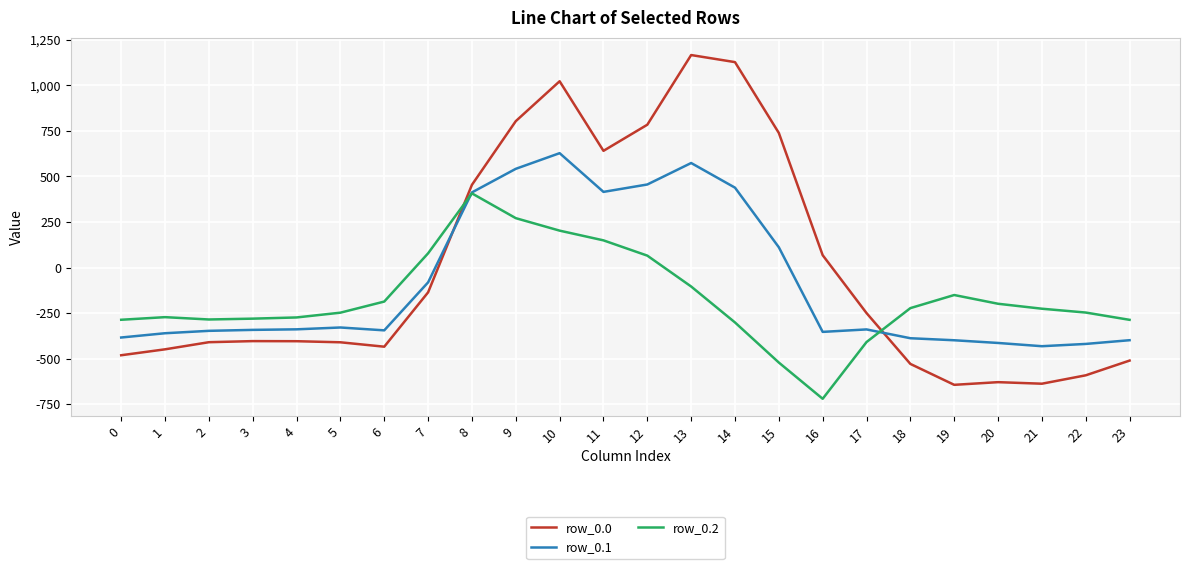

Which series has the largest total across all categories?

row_0.0